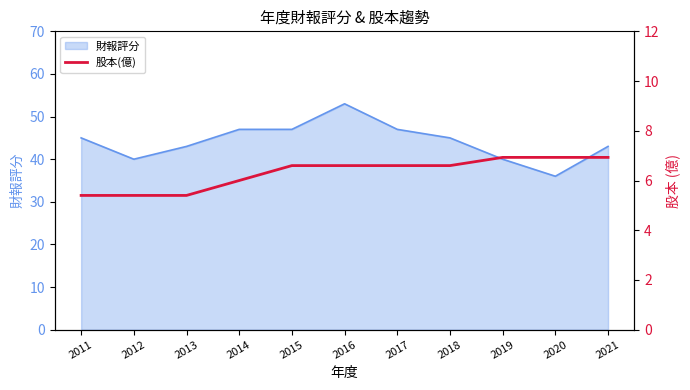

What is the maximum value for 財報評分?

53